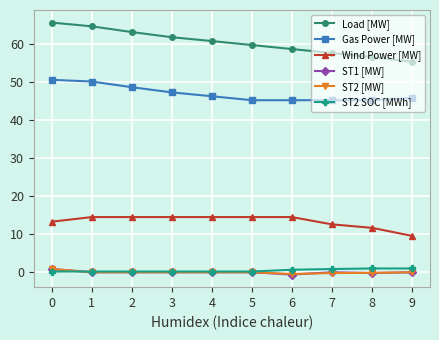

What is the sum of all Wind Power [MW] values?

133.9